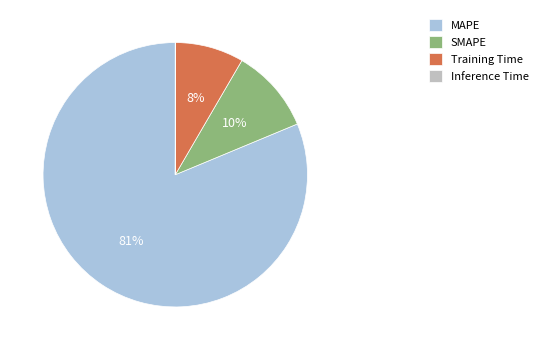

To the nearest percent, what is the combined percentage of MAPE and SMAPE?

92%